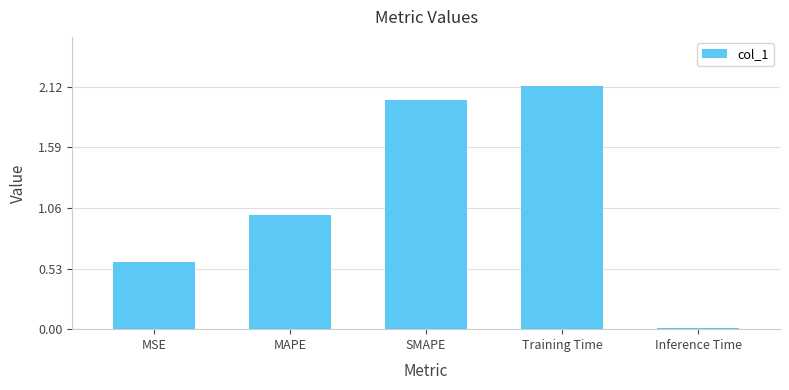

The chart shows a value of 0.0 at Inference Time. True or false?

True